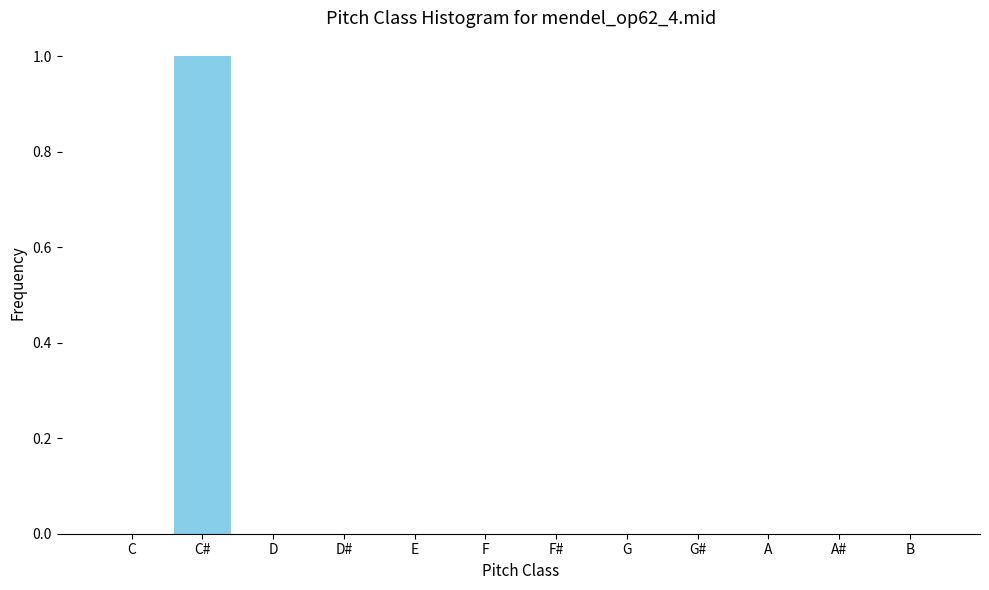

Reading left to right, extract all data points from this chart.

C=0	C#=1	D=0	D#=0	E=0	F=0	F#=0	G=0	G#=0	A=0	A#=0	B=0